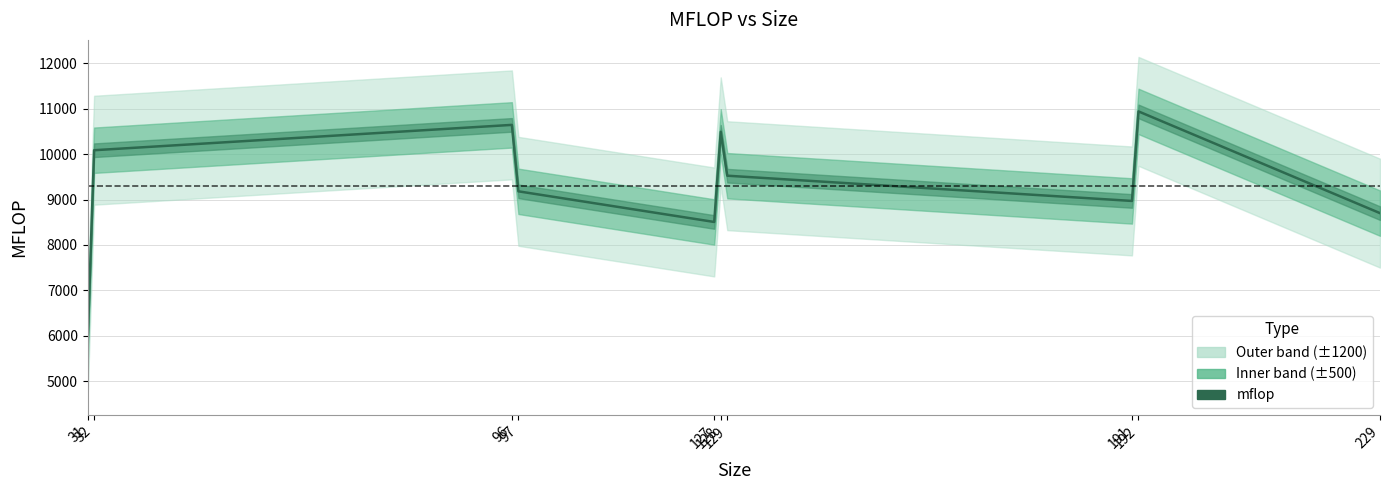

Approximately how many times larger is the value at 191 compared to 127?

1.1